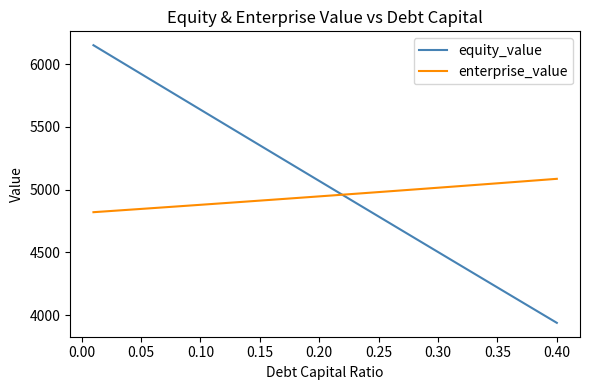

List the series in order of their peak value, lowest first.

enterprise_value, equity_value